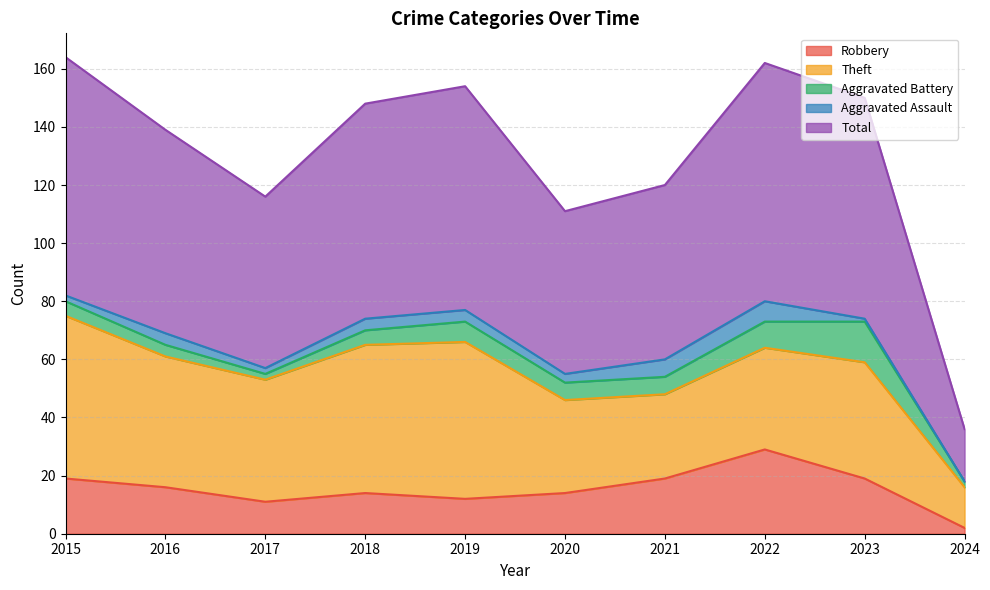

Where is Total nearest to the value 50?

2020